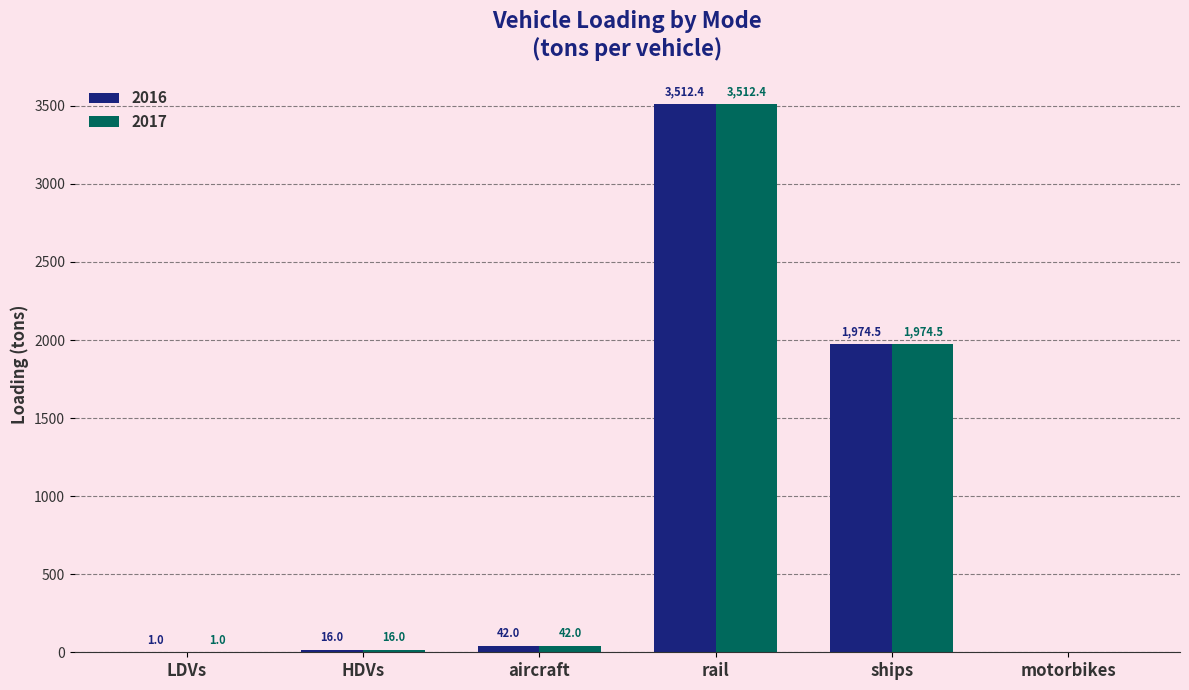

How many categories are shown in the chart?

6